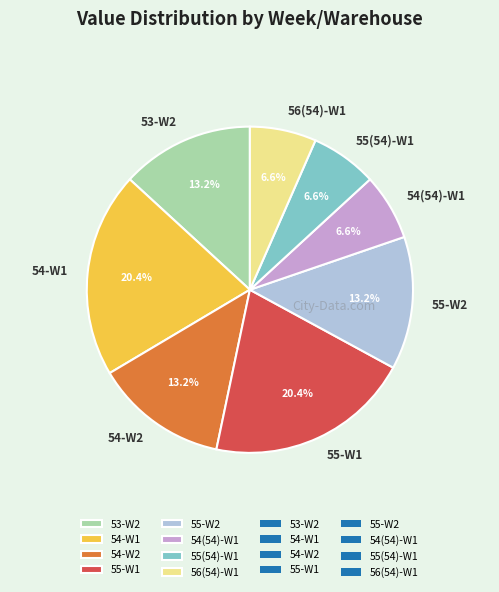

Does any single category account for the majority?

No